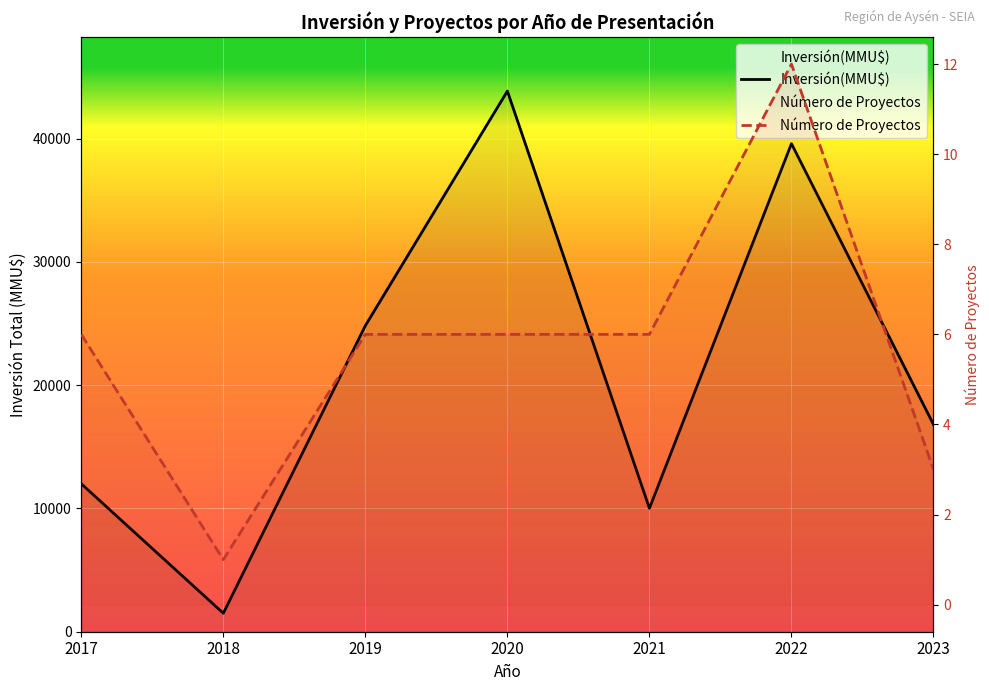

True or false: Número de Proyectos has a value of 6 at 2019.

True